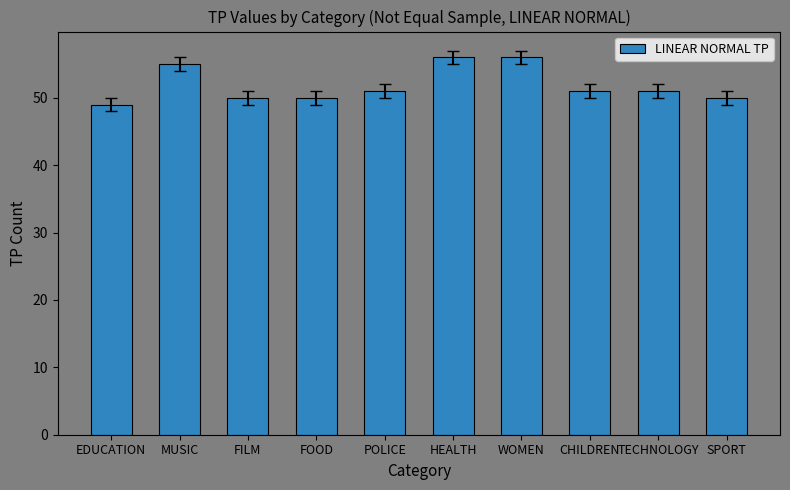

What is the value of the 9th bar from the left?

51